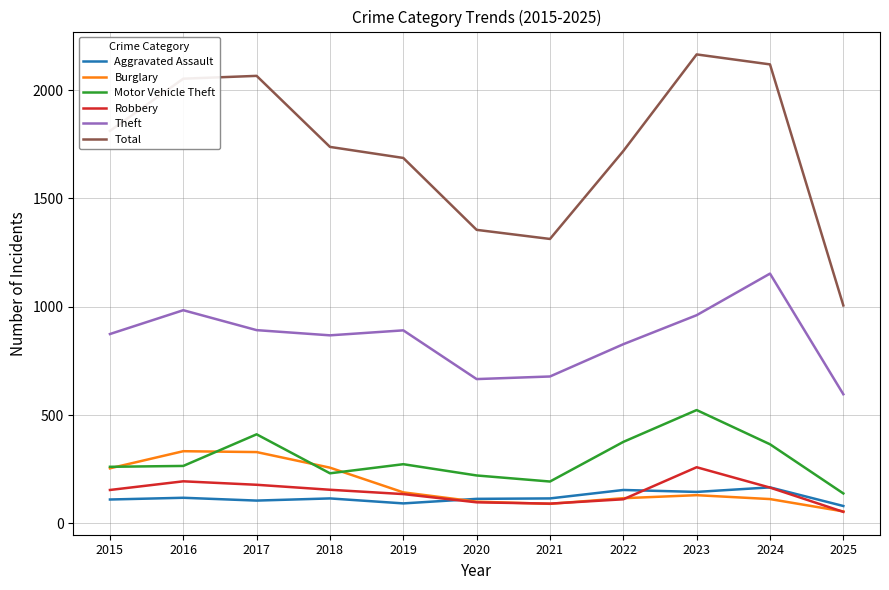

Between 2018 and 2023, which series saw the biggest shift?

Total